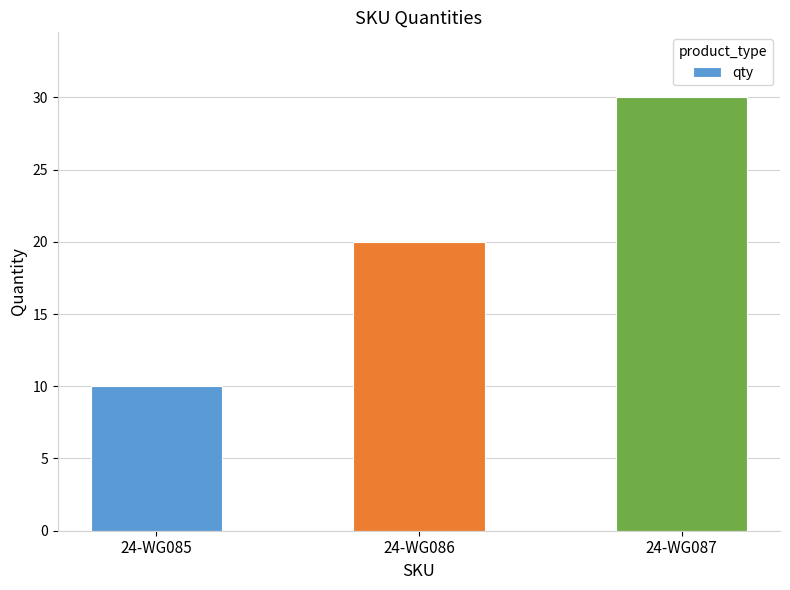

Reading left to right, extract all data points from this chart.

10	20	30